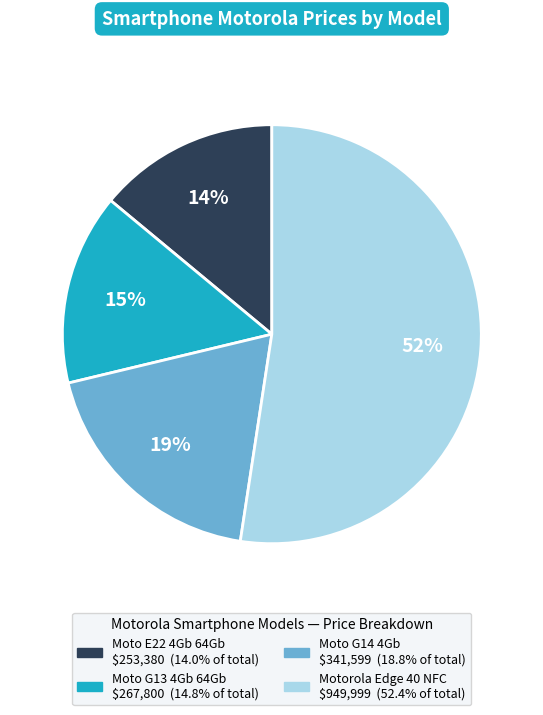

Is the sum of Moto G13 4Gb 64Gb and Moto E22 4Gb 64Gb greater than half?

No